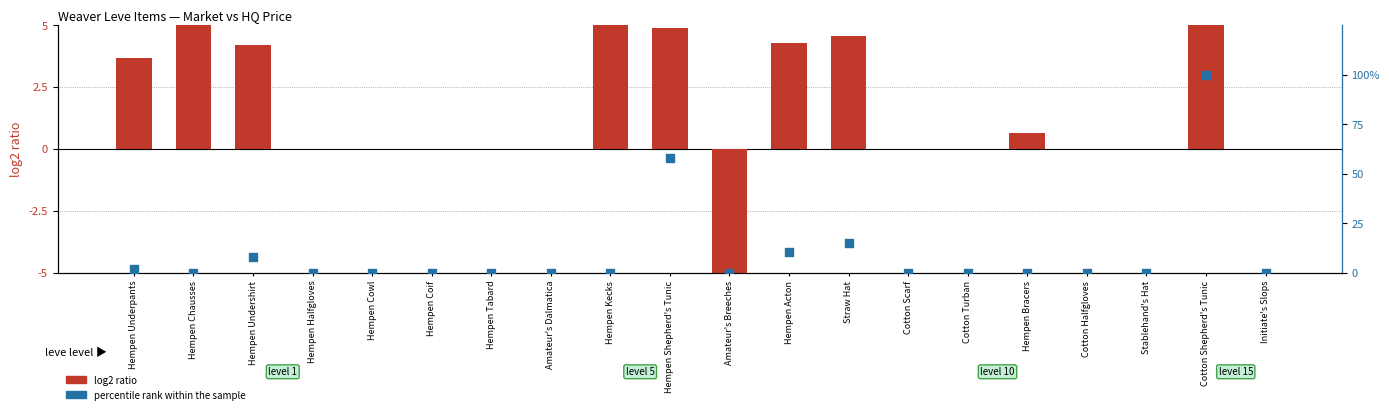

Is the value of percentile rank within the sample at Hempen Bracers greater than the value of log2 ratio at Hempen Kecks?

No